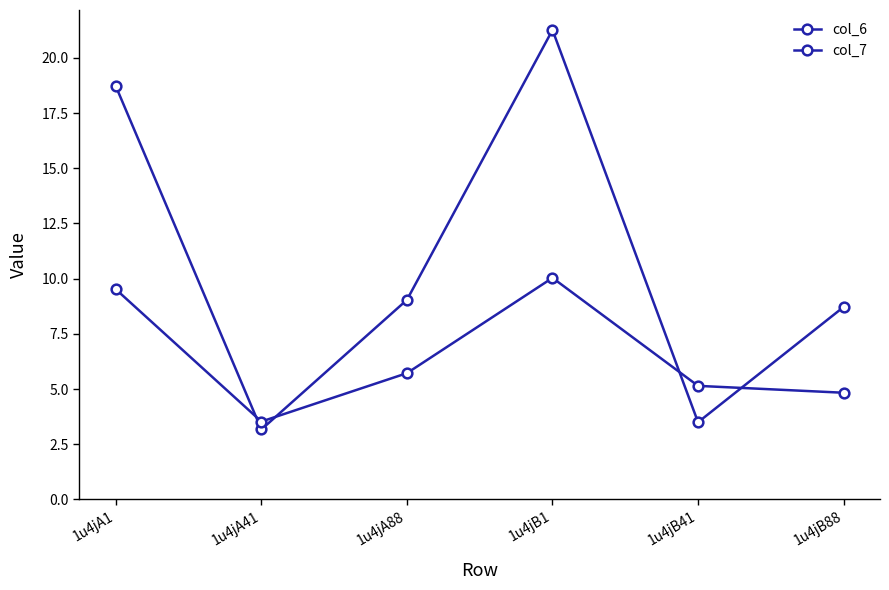

What is the maximum value for col_6?

21.3